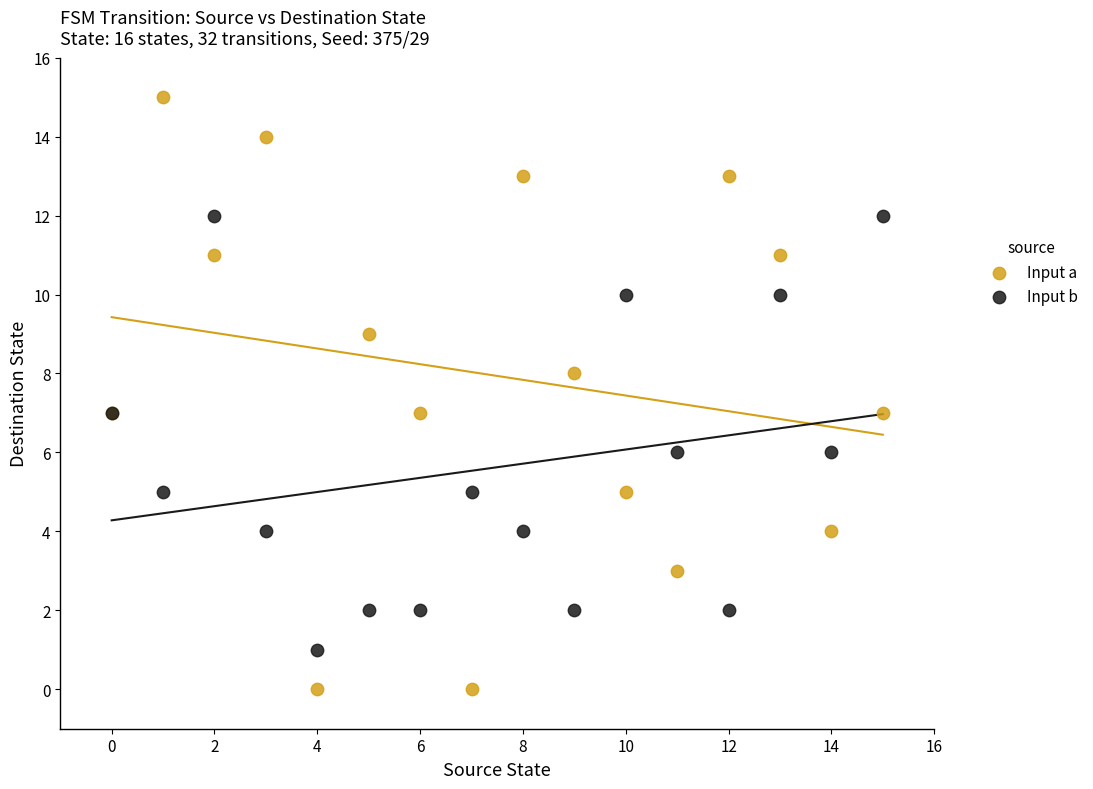

Which series contains the highest Y value?

Input a